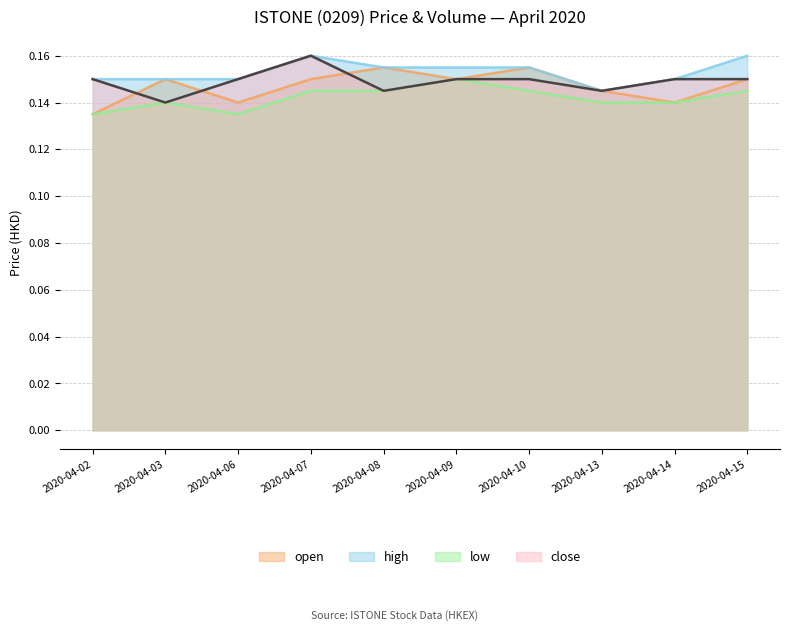

Count the number of data series in this chart.

4